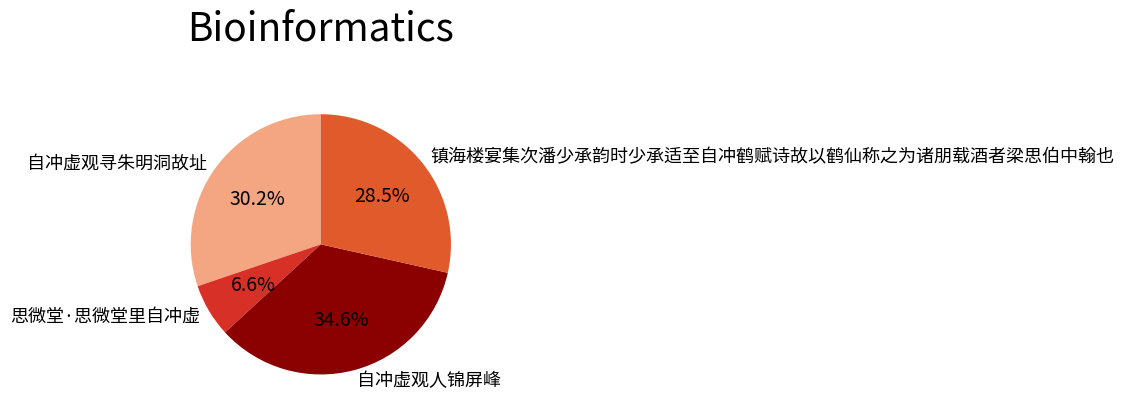

What is the largest slice in the pie chart?

自冲虚观人锦屏峰